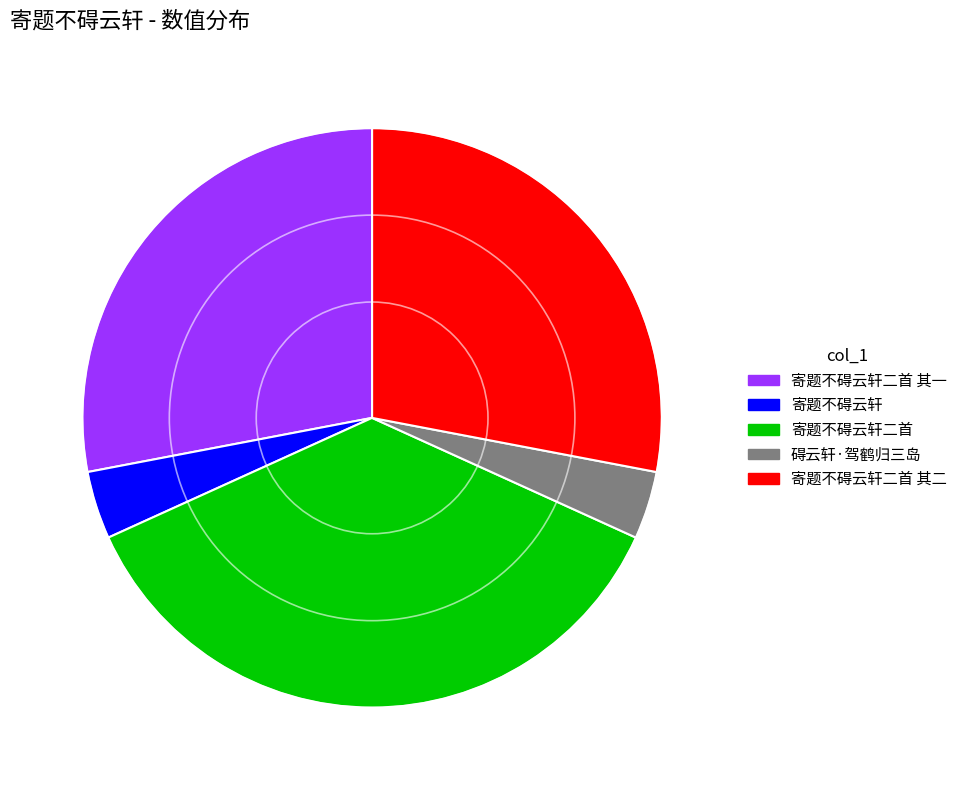

Do 碍云轩·驾鹤归三岛 and 寄题不碍云轩二首 其二 together represent more than half of the pie?

No